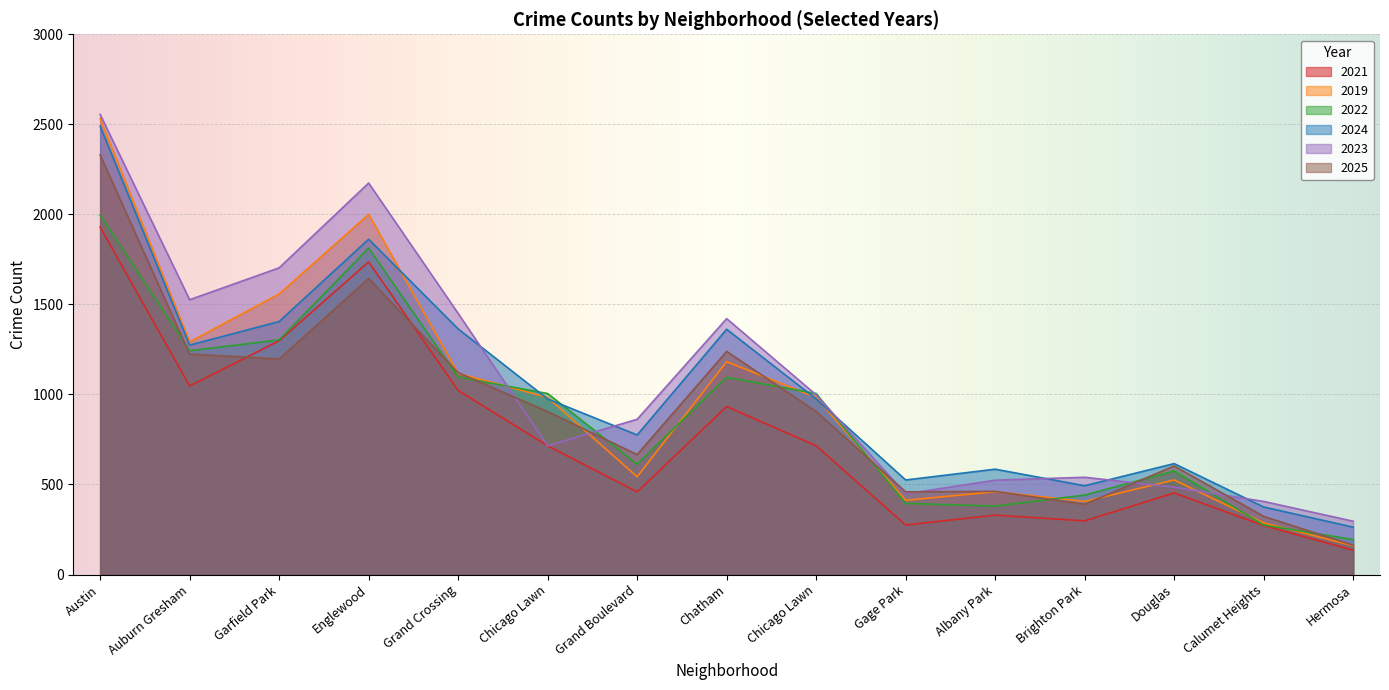

How many values in the 2022 series exceed 575?

9